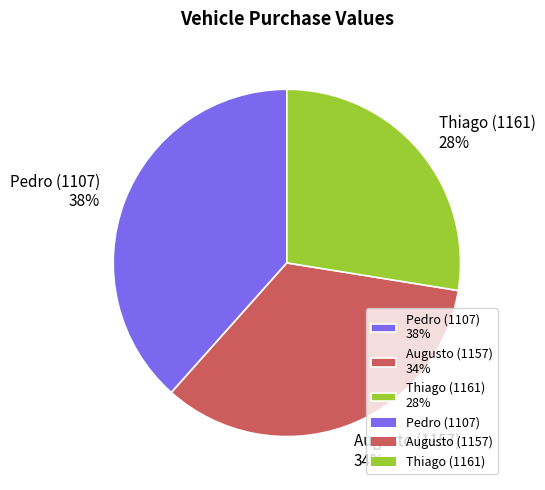

What is the smallest slice in the pie chart?

Thiago (1161)